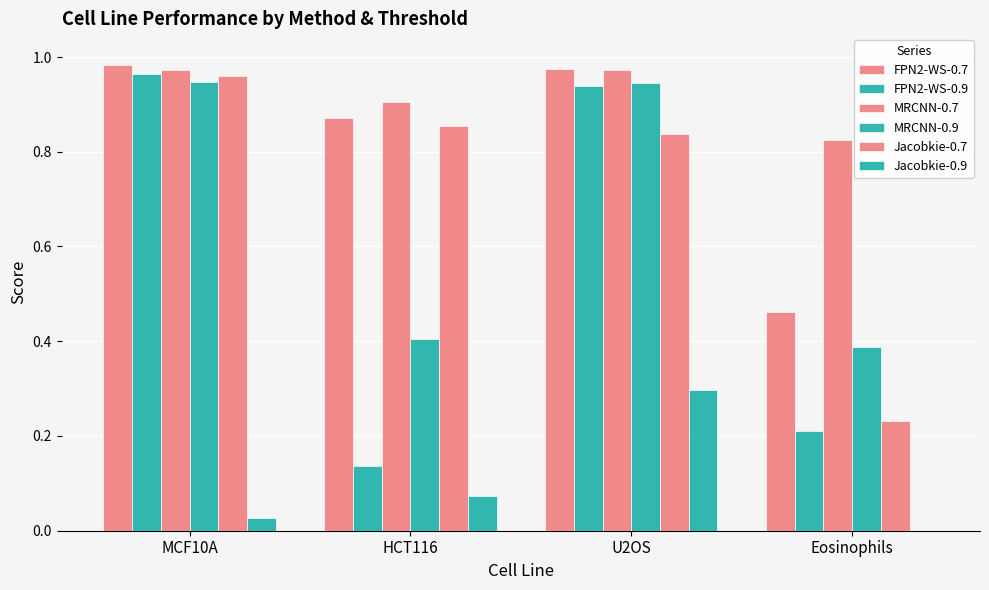

Count the number of data series in this chart.

6